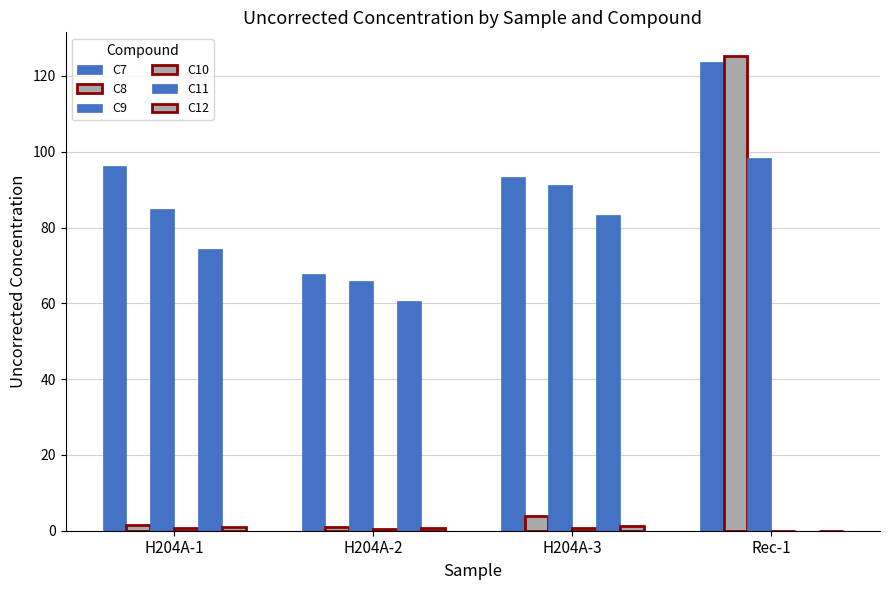

True or false: C7 has a value of 123.6 at Rec-1.

True